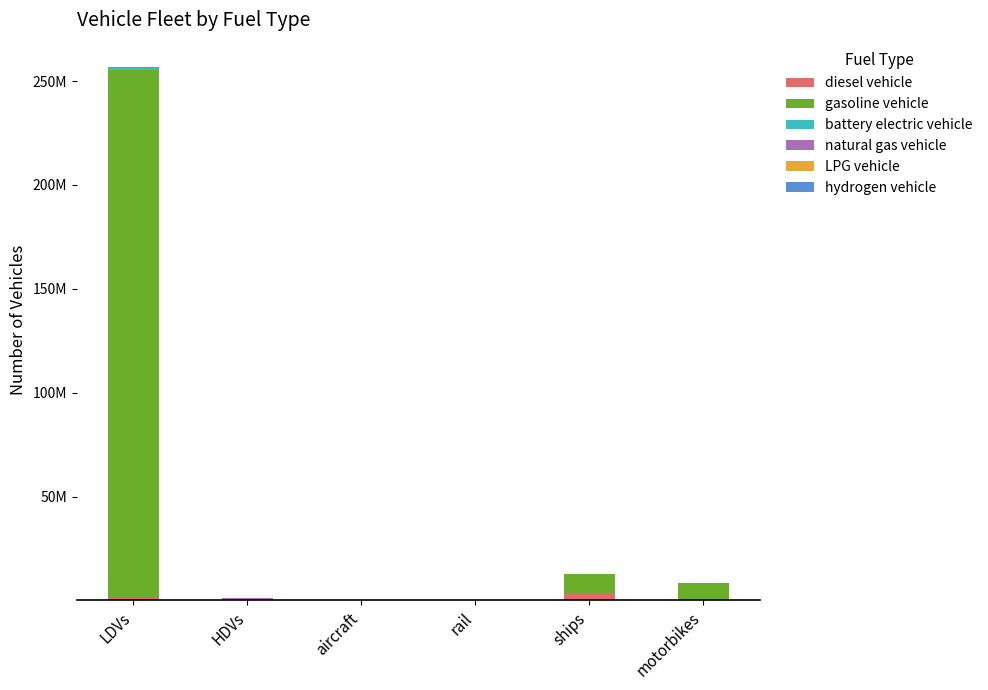

Which has a higher value, ships or rail?

ships